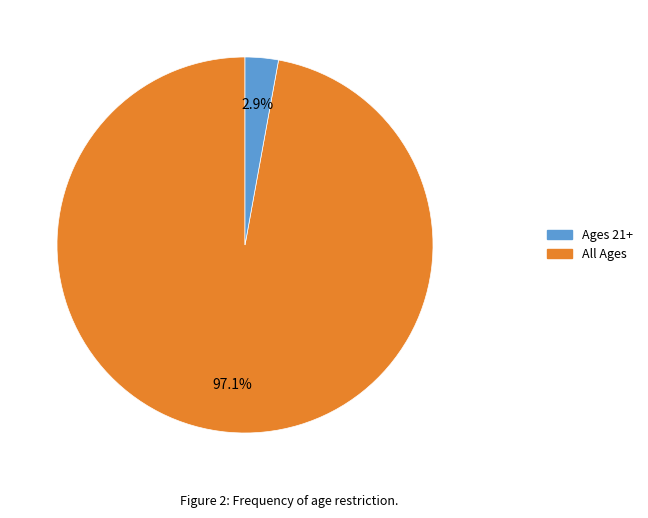

Is there a majority slice in this chart?

Yes